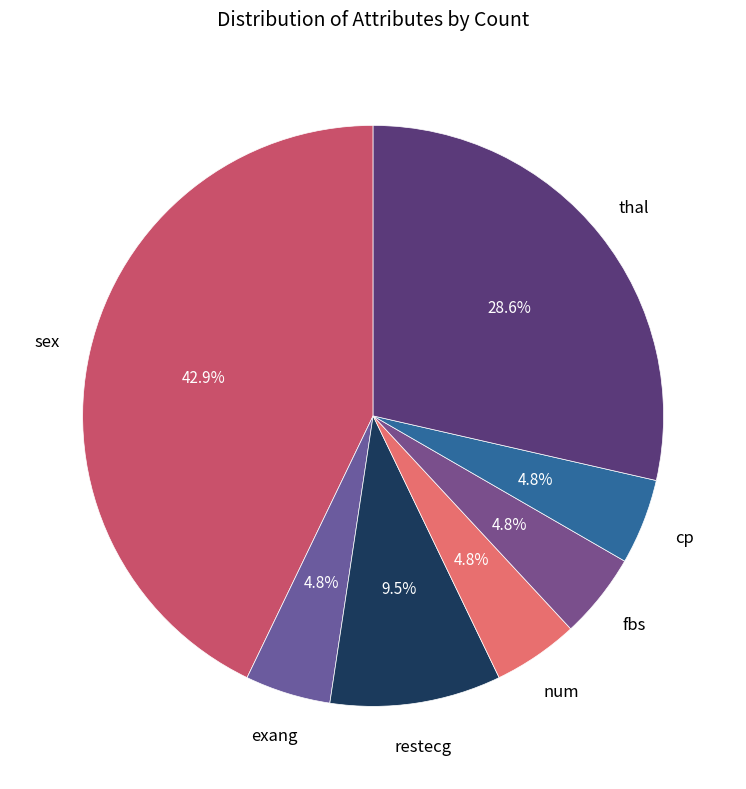

Count the number of slices in the pie.

7